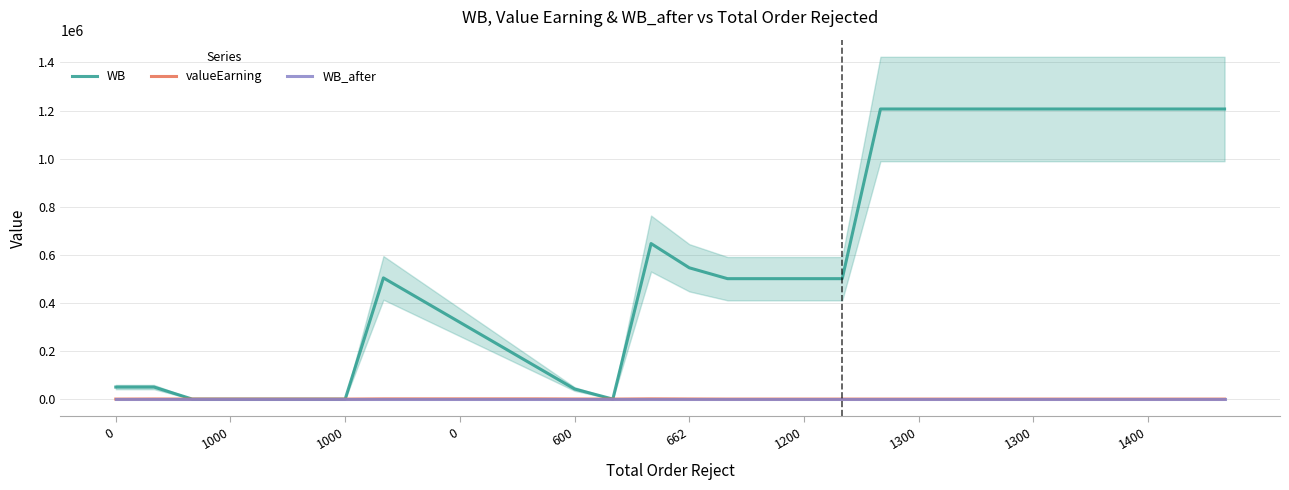

At which label does WB first exceed 500828?

1300